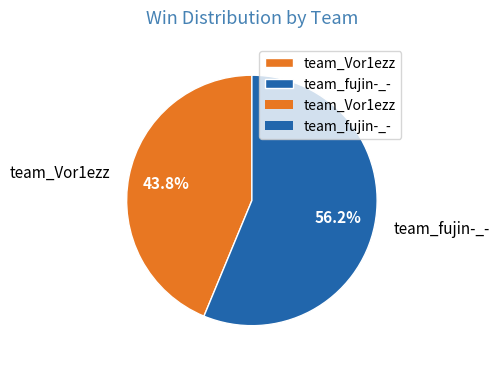

What percentage is the team_fujin-_- slice, to the nearest percent?

56%